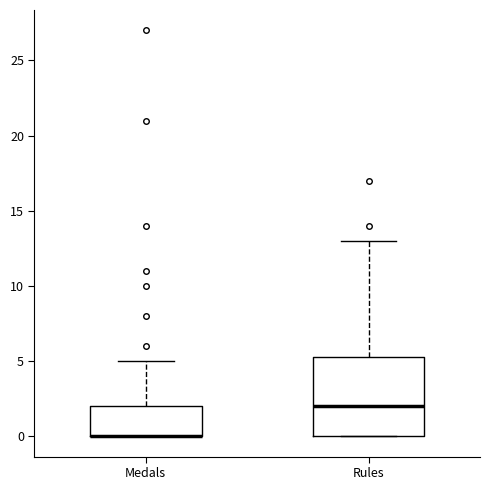

Where does the upper whisker of the box for Medals end on the y-axis? The values are not printed on the chart, so give them approximately, as read against the axis.

5.0